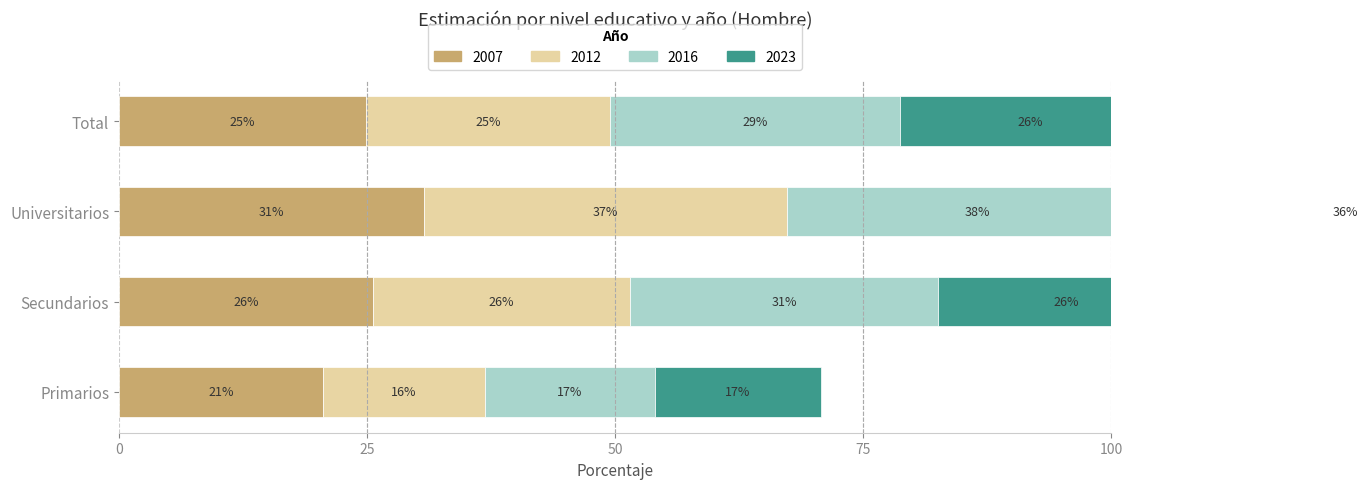

Which series has the largest total across all categories?

Hombre 2016